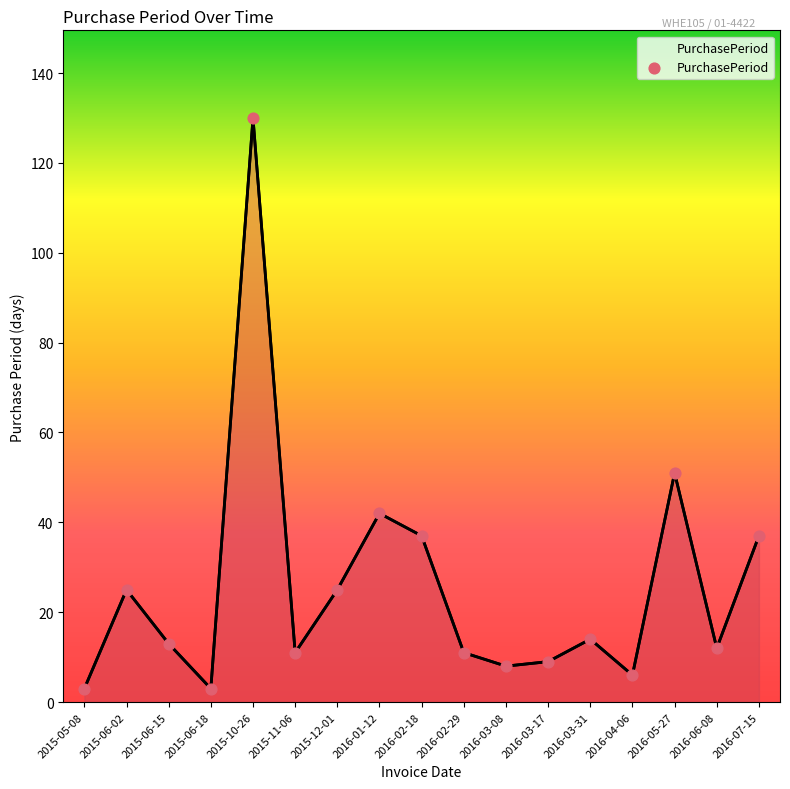

What is the change in value from 2015-06-02 to 2016-05-27?

+26